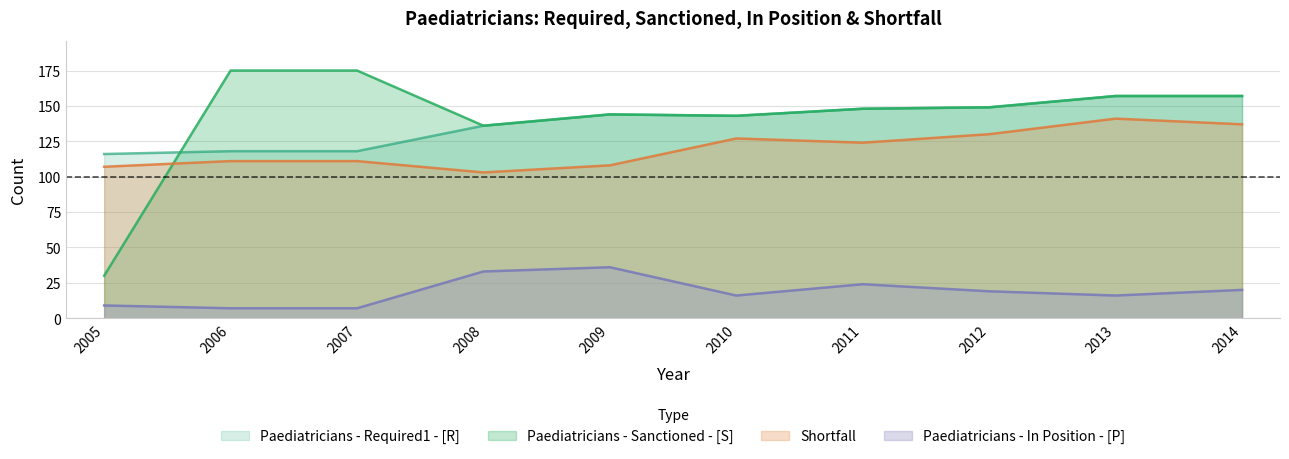

Between which two adjacent categories do Shortfall and Paediatricians - Sanctioned - [S] first intersect?

2005 and 2006